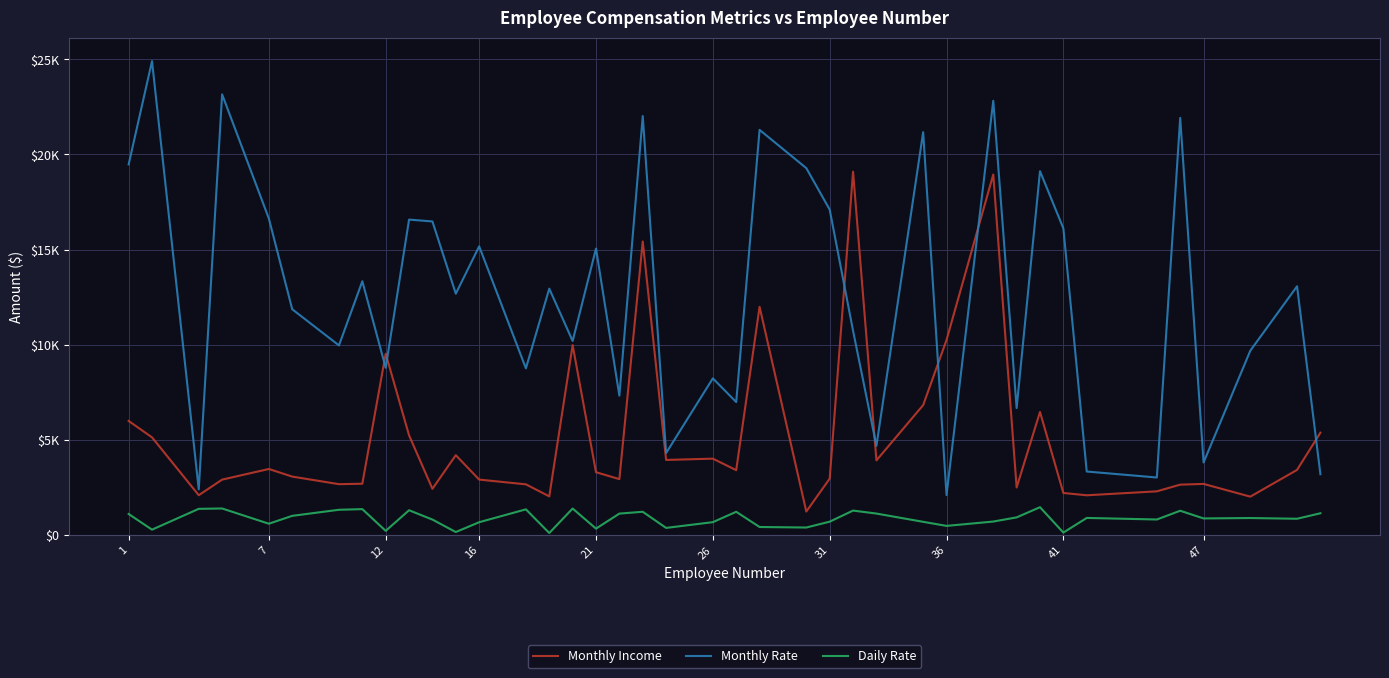

What are all the series names shown in the legend?

Monthly Income, Monthly Rate, Daily Rate